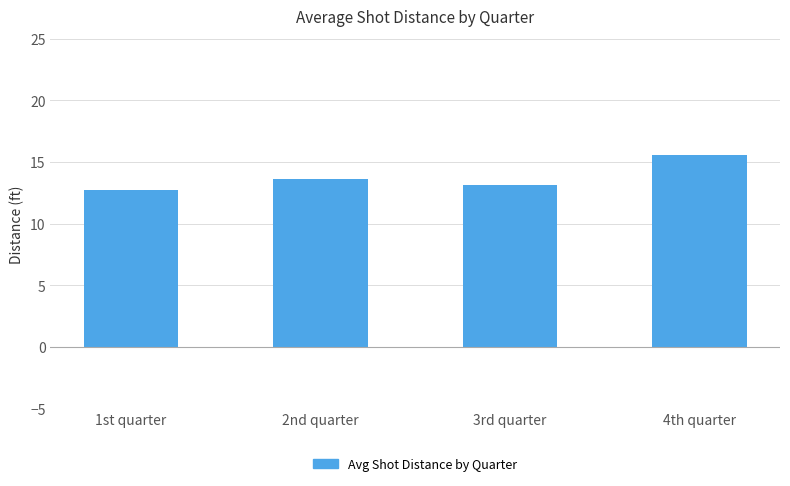

What position from the left is 4th quarter?

4